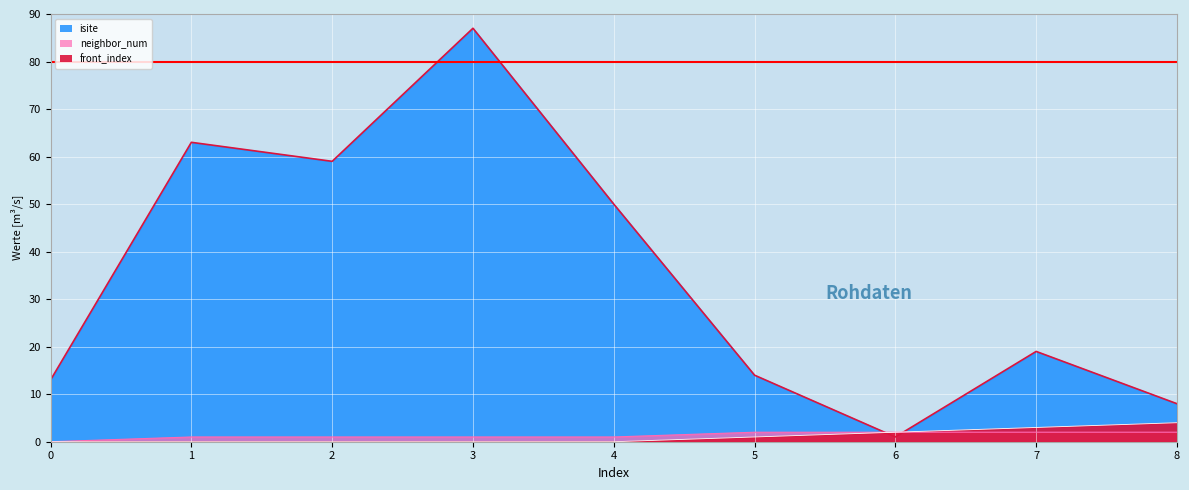

What is the value of the isite point at the 5th from the left?

50